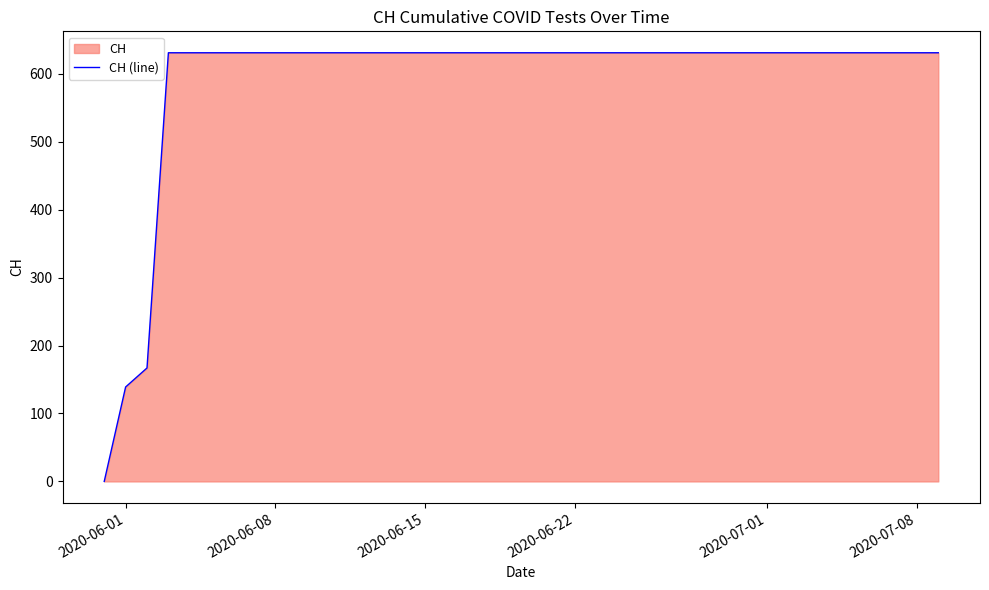

The chart shows a value of 242 at 2020-06-22. True or false?

False